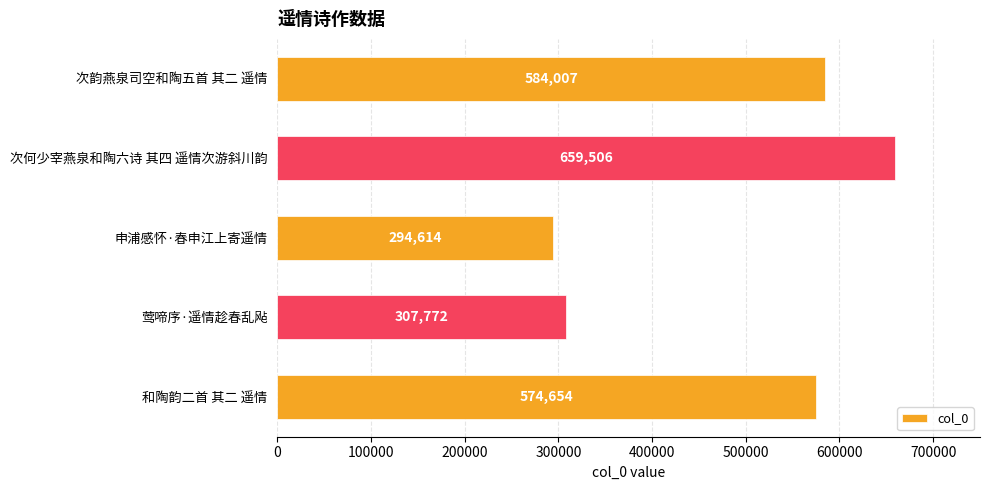

True or false: the data shows 584007 at 次韵燕泉司空和陶五首 其二 遥情.

True